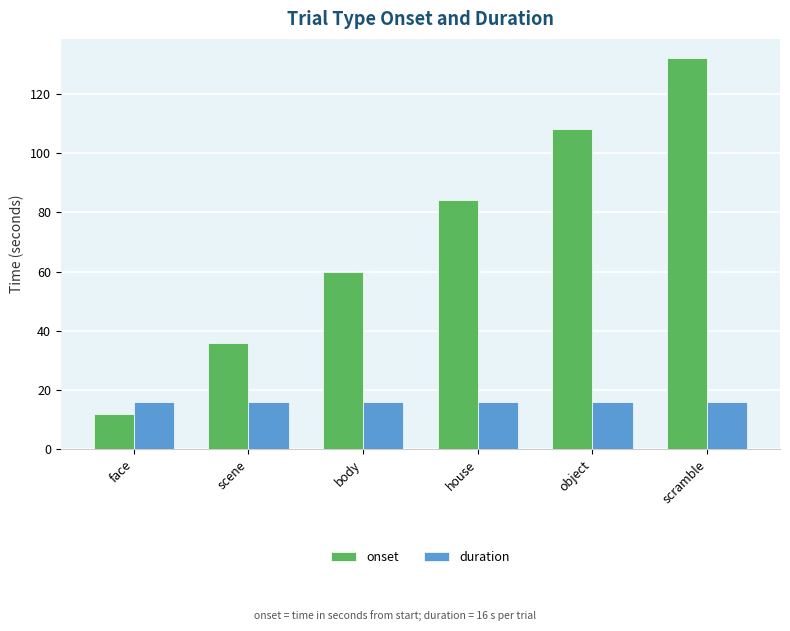

What is the value of the duration bar at the 2nd from the left?

16.0